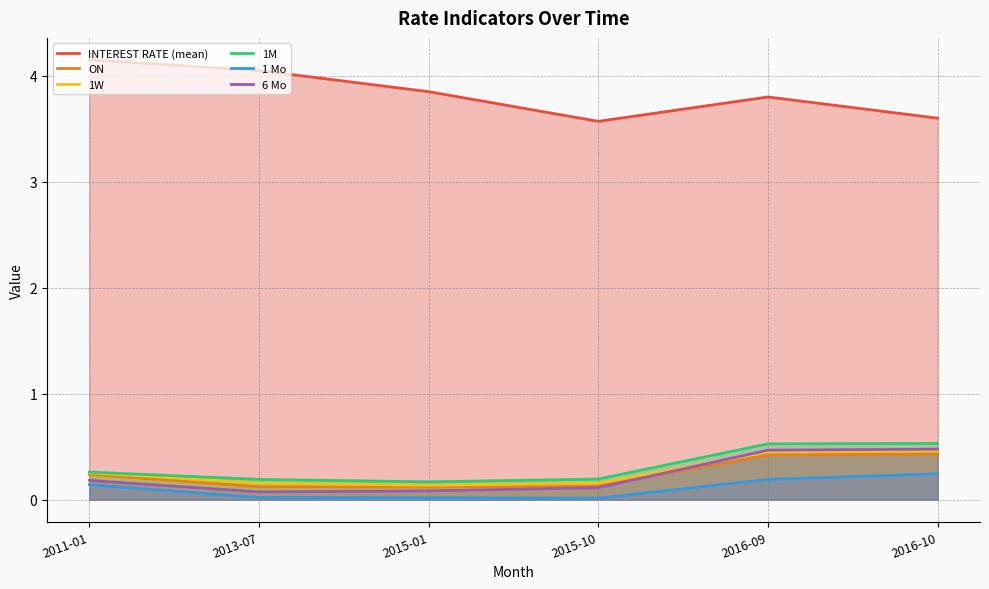

What is the difference between the maximum and minimum values in the 6 Mo series?

0.4